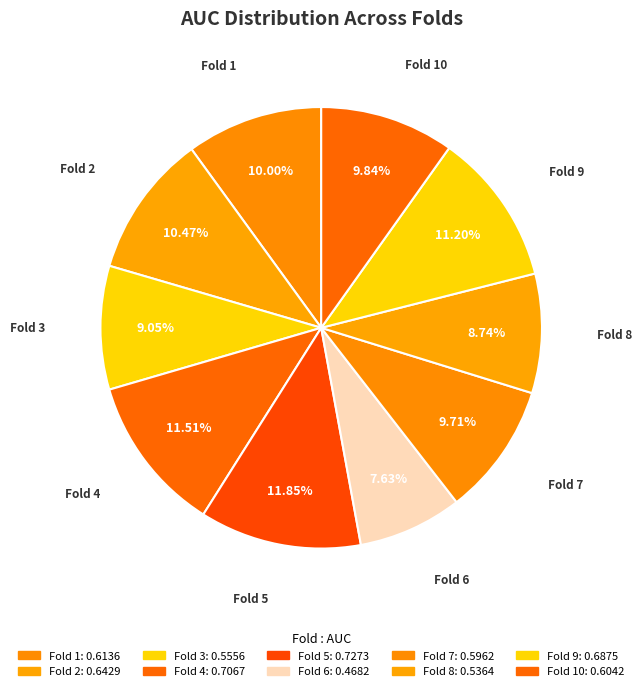

How many slices are in this pie chart?

10